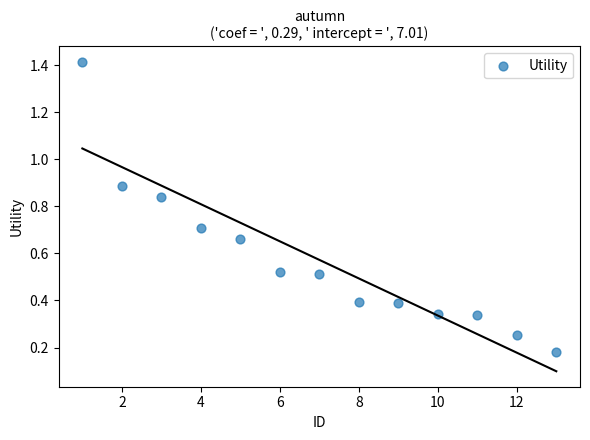

What is the range of Y values (max minus min)?

1.2